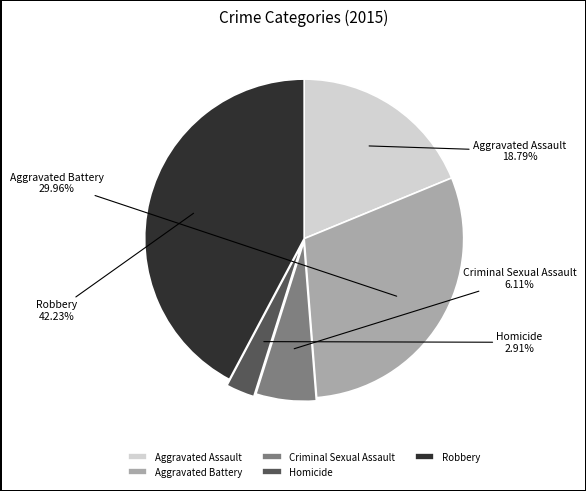

Is Aggravated Battery the majority of the pie?

No